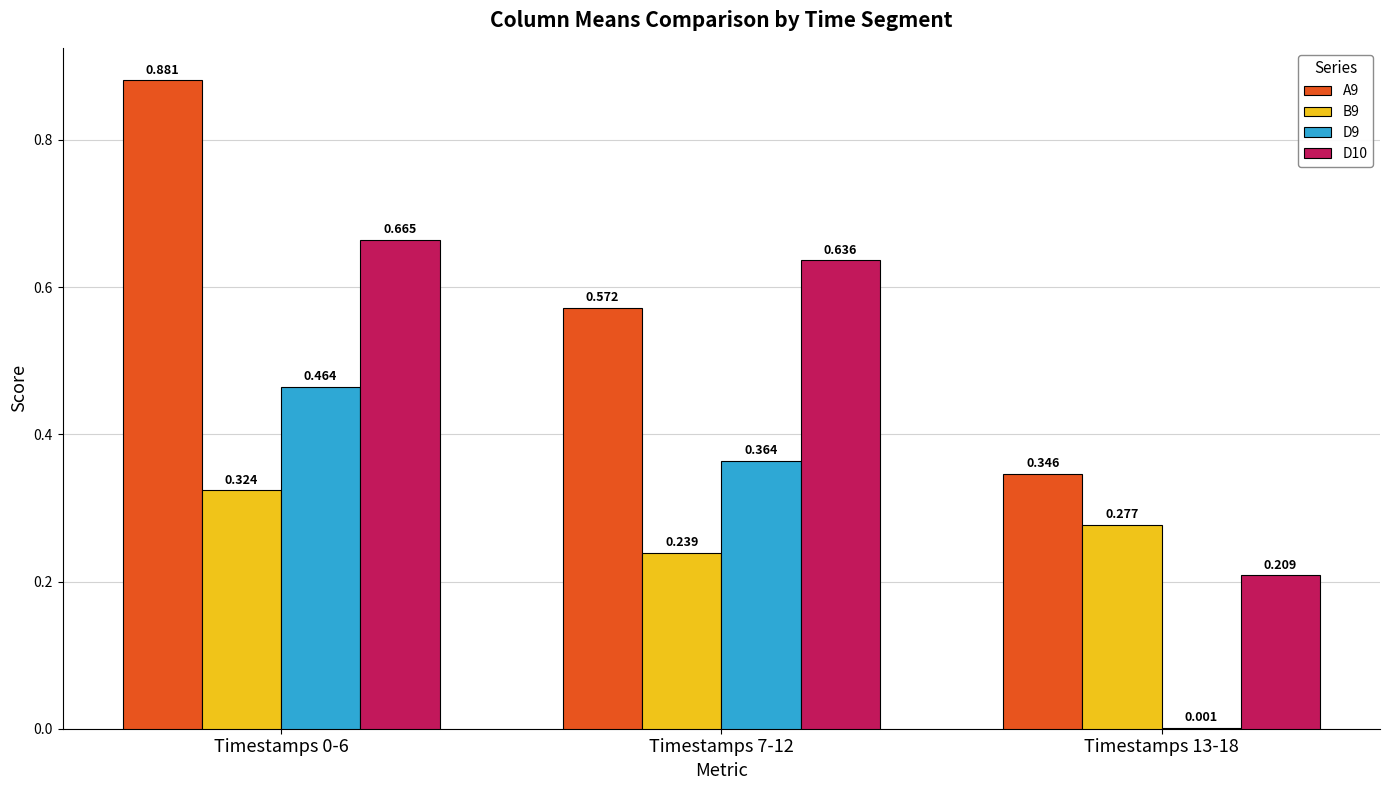

True or false: B9 has a value of 0.4 at Timestamps 13-18.

False